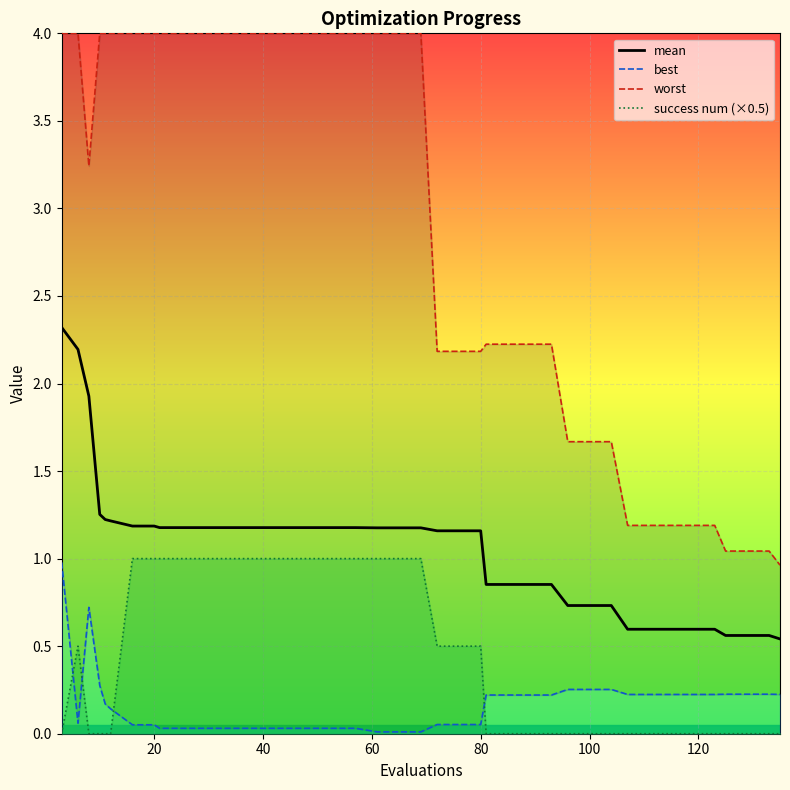

What is the maximum value for success num (×0.5)?

1.0